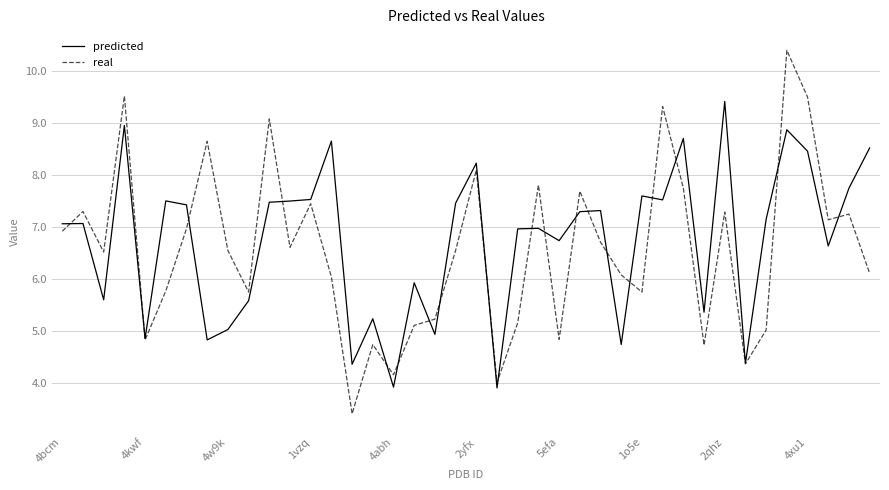

Rank the series by their maximum value, from lowest to highest.

predicted, real